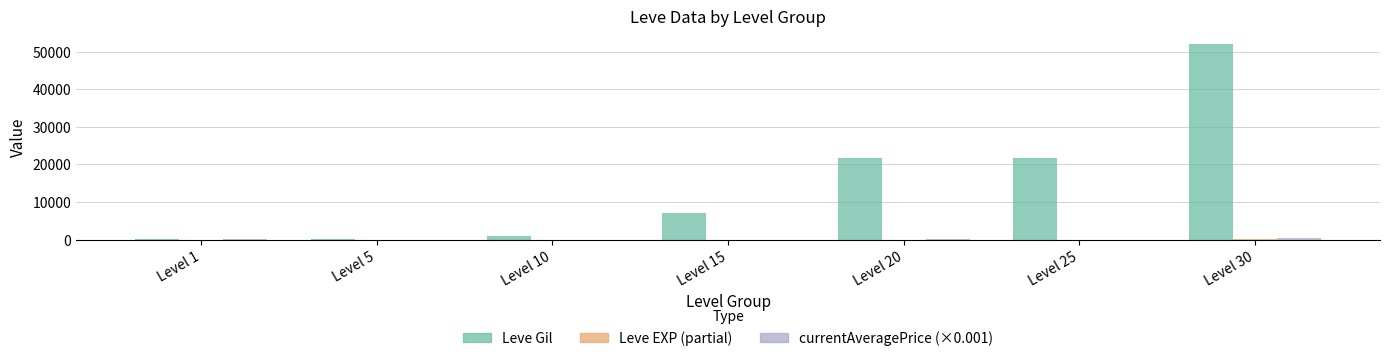

What is the greatest value displayed?

52220.0